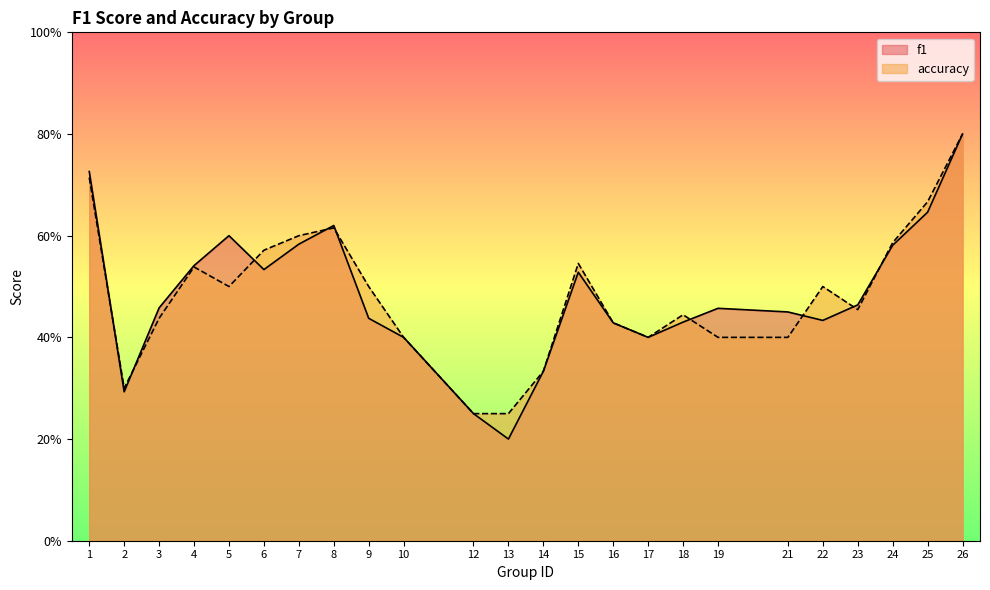

What is the value of the accuracy point at the 20th from the left?

0.5